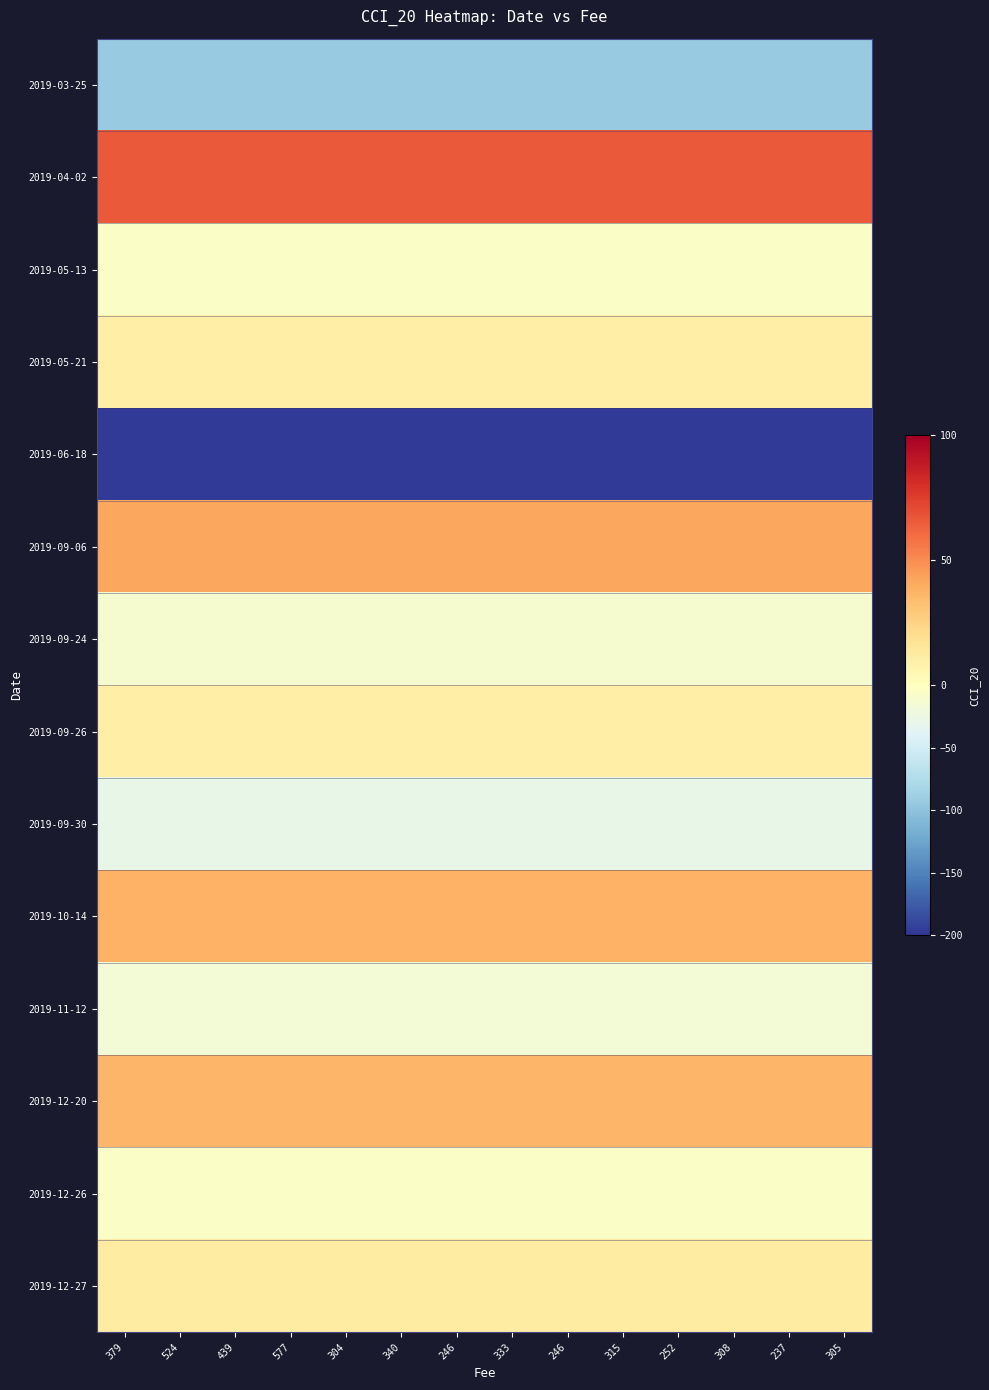

Which category has the highest value across all series?

379